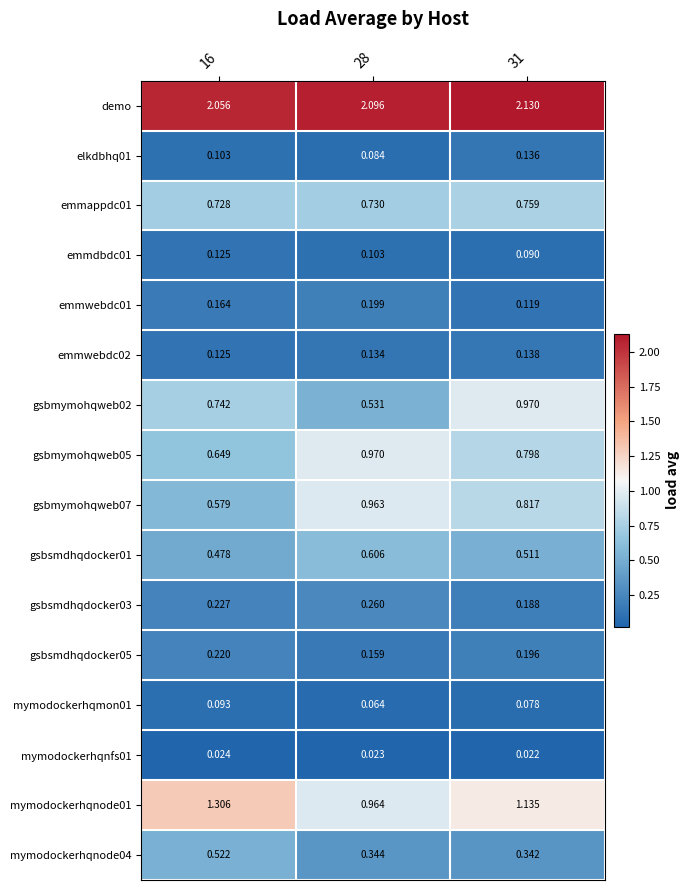

At which category is the sum across all series the highest?

31